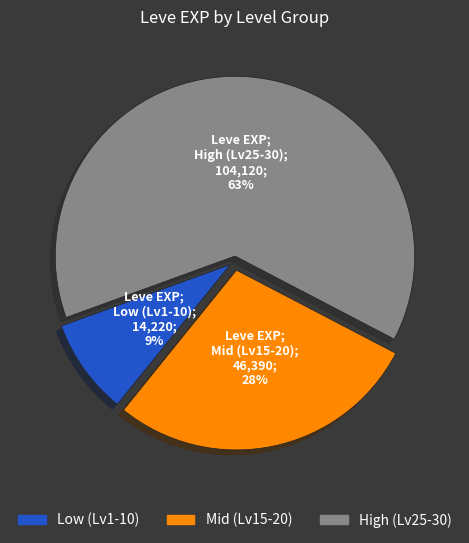

To the nearest percent, what is the average slice percentage?

33%